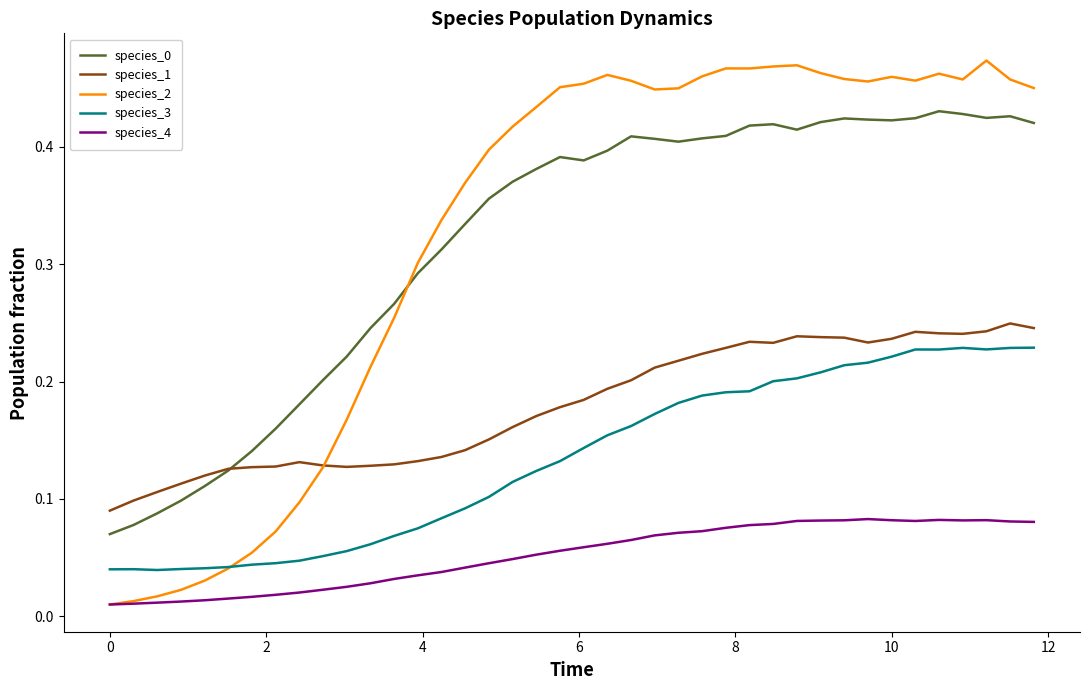

True or false: species_3 and species_0 intersect in this chart.

False